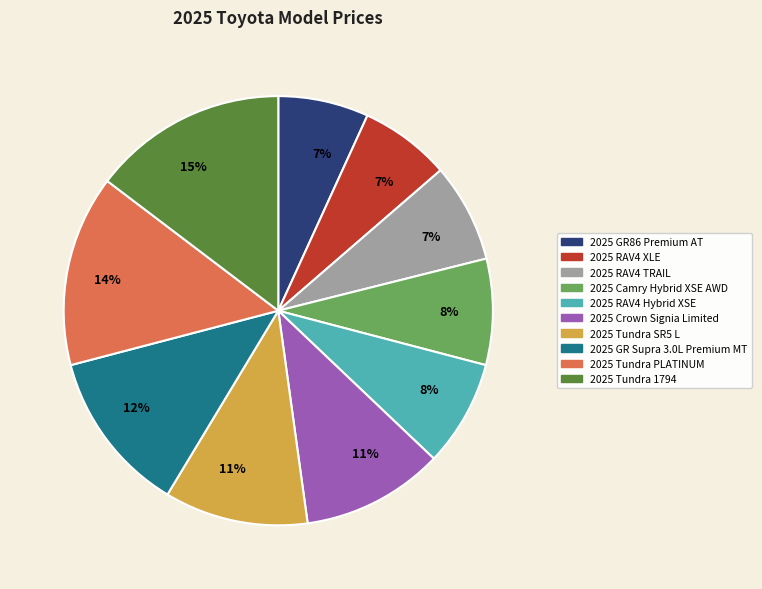

Approximately how many times larger is the value at 2025 Tundra PLATINUM compared to 2025 GR Supra 3.0L Premium MT?

1.2